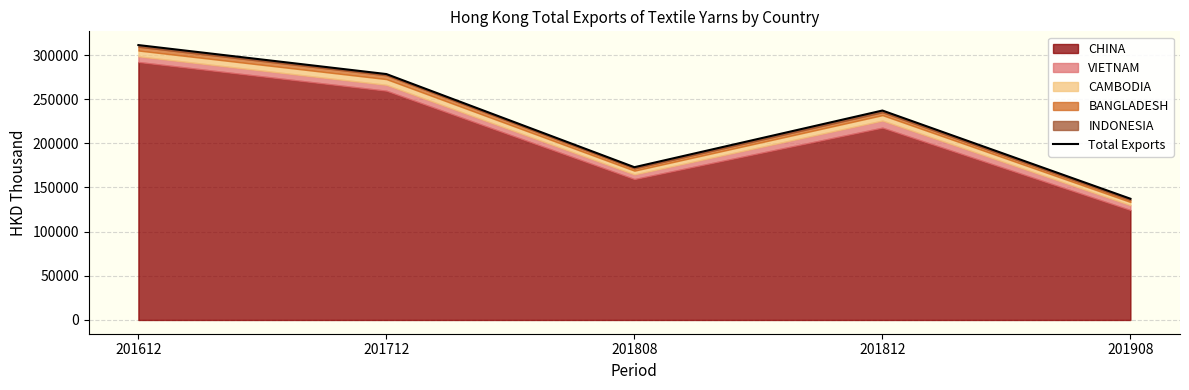

What is the maximum value shown in the chart?

311235.8